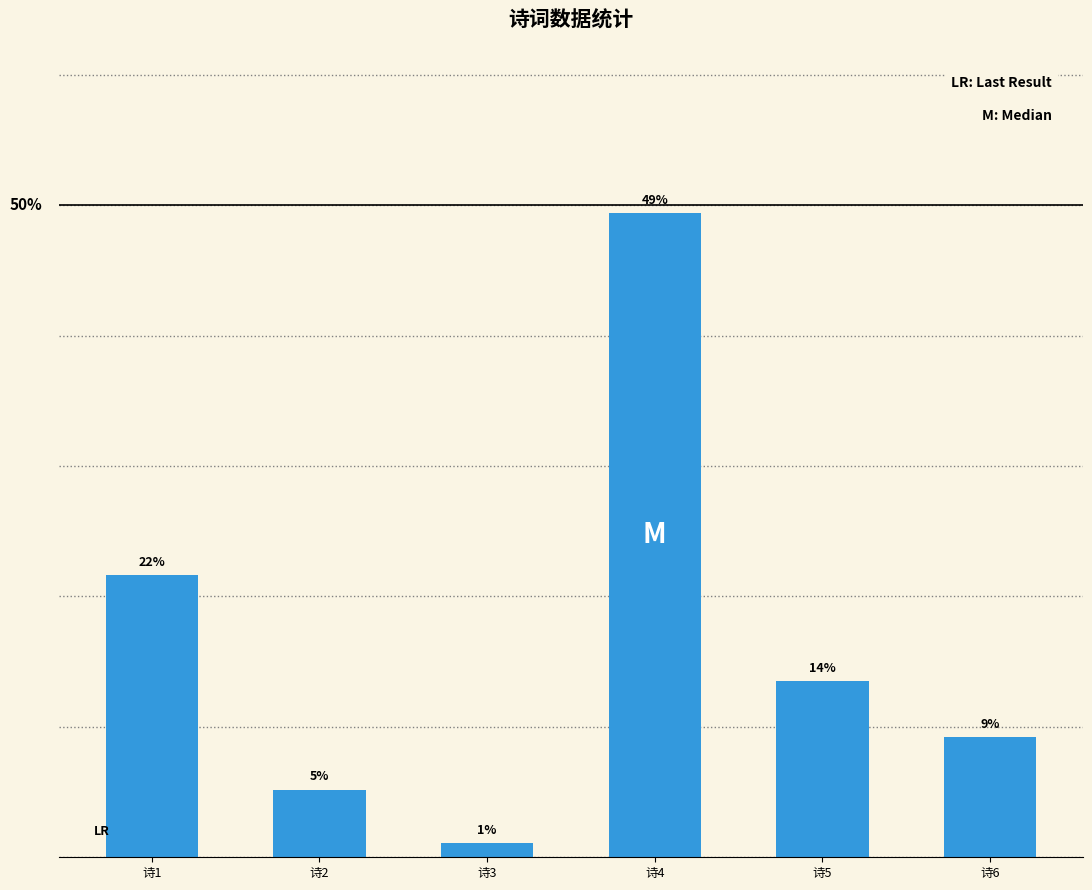

List the labels in order of value, largest first.

诗4, 诗1, 诗5, 诗6, 诗2, 诗3